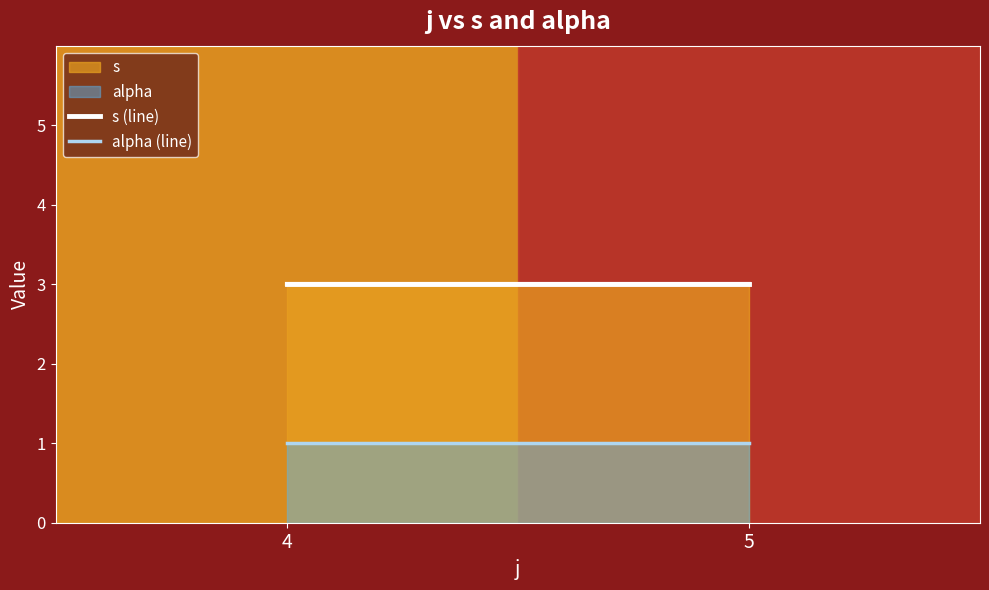

Which has a higher value, 5 or 4?

5